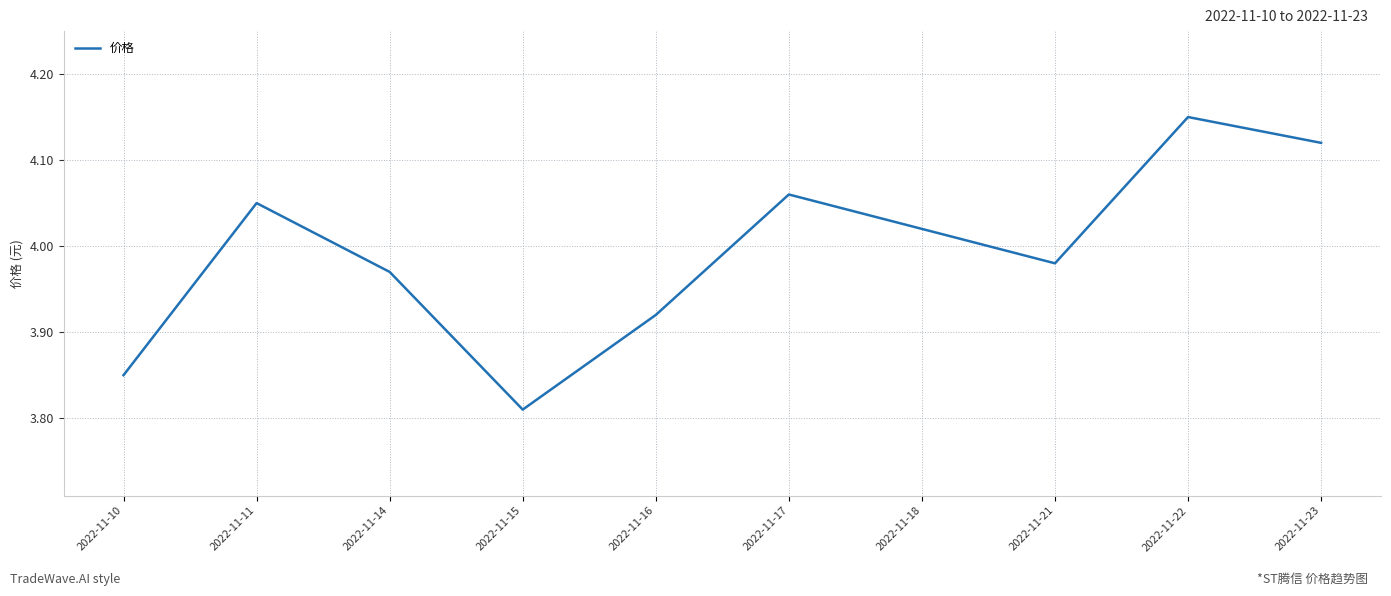

Which label corresponds to the smallest value in the chart?

2022-11-15